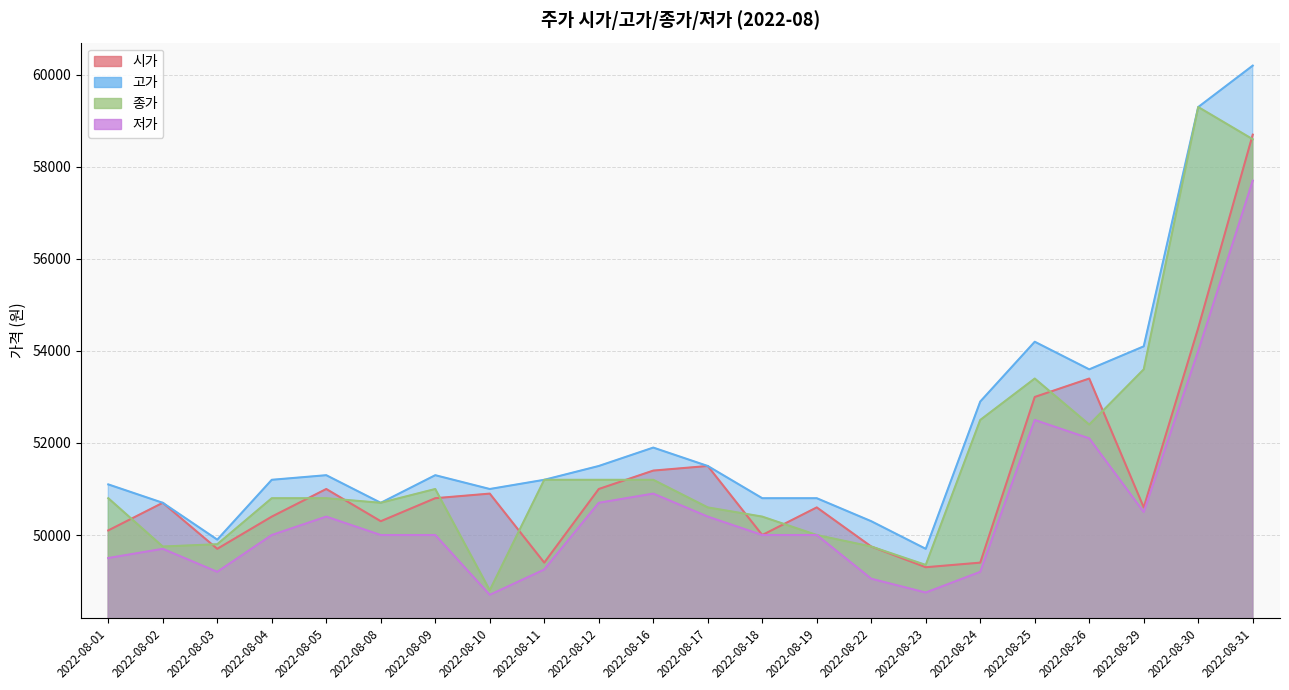

What is the average value of the 고가 series?

52236